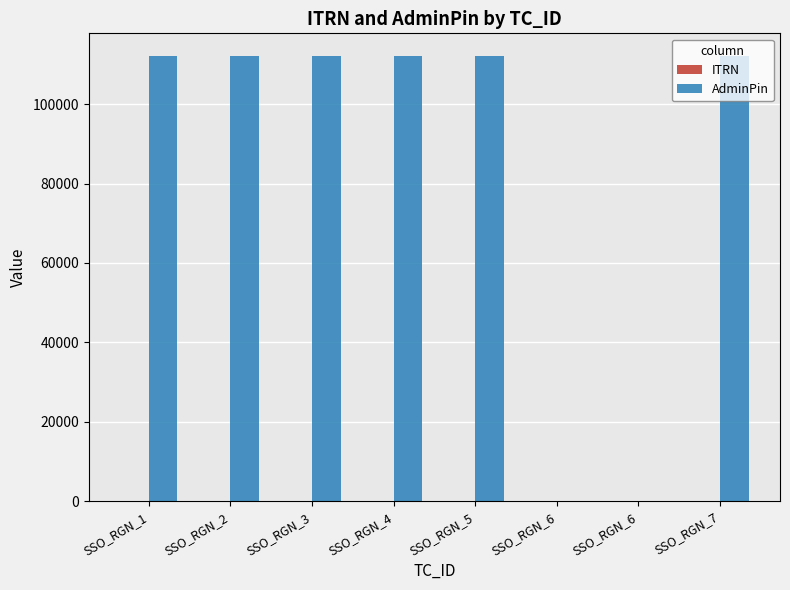

Are the bars horizontal?

No